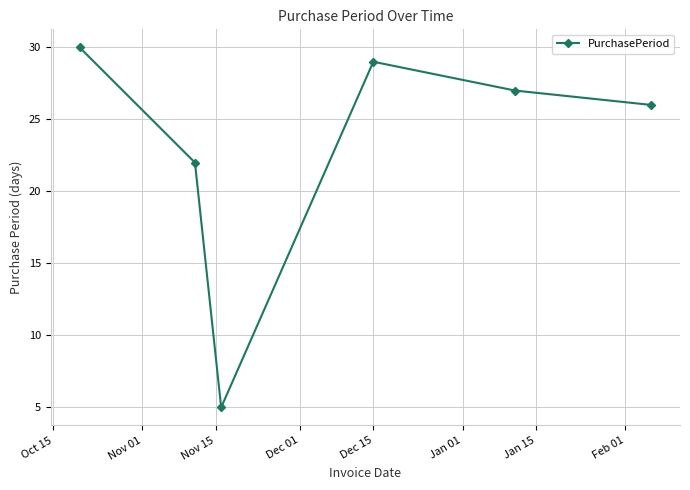

How many data points are less than 27?

3